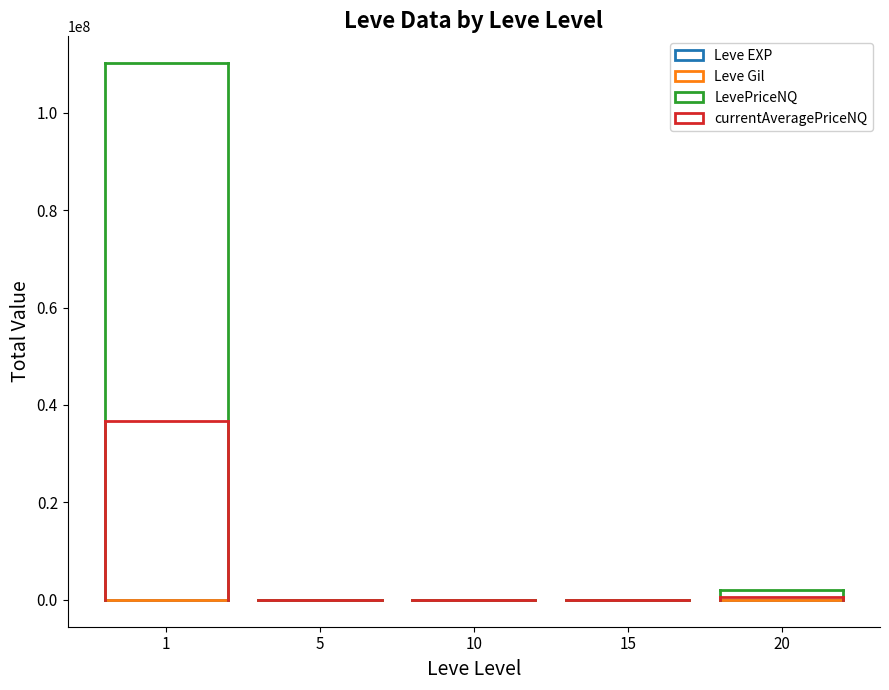

What are all the series names shown in the legend?

Leve EXP, Leve Gil, LevePriceNQ, currentAveragePriceNQ